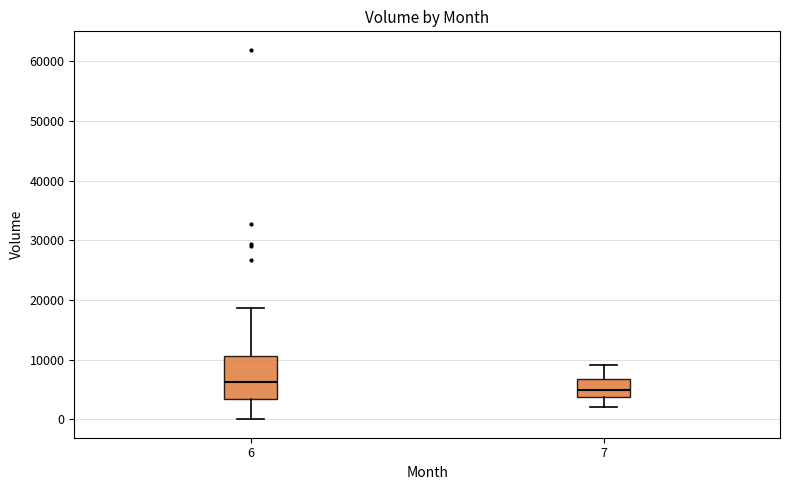

Which box is the tallest, from its lower edge to its upper edge?

6